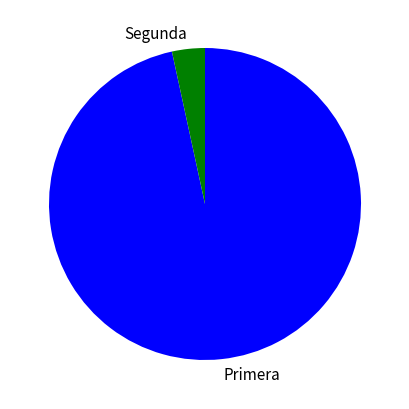

Do Segunda and Primera together represent more than half of the pie?

Yes